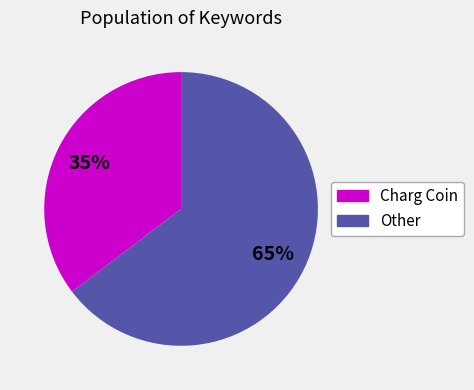

To the nearest percent, what portion does Other represent?

65%